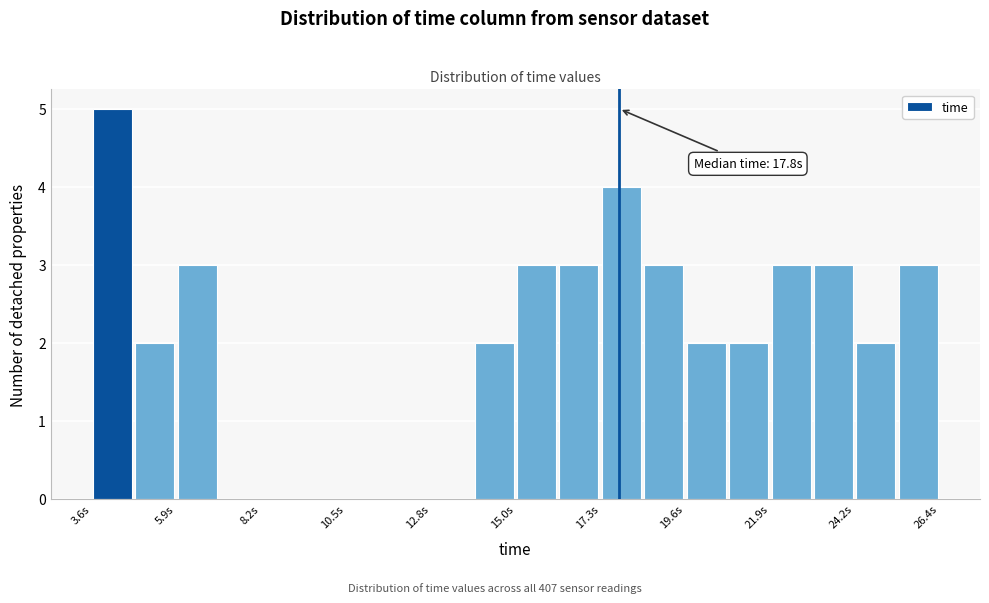

Read against the x-axis, roughly where is the centre of the tallest bar?

4.0